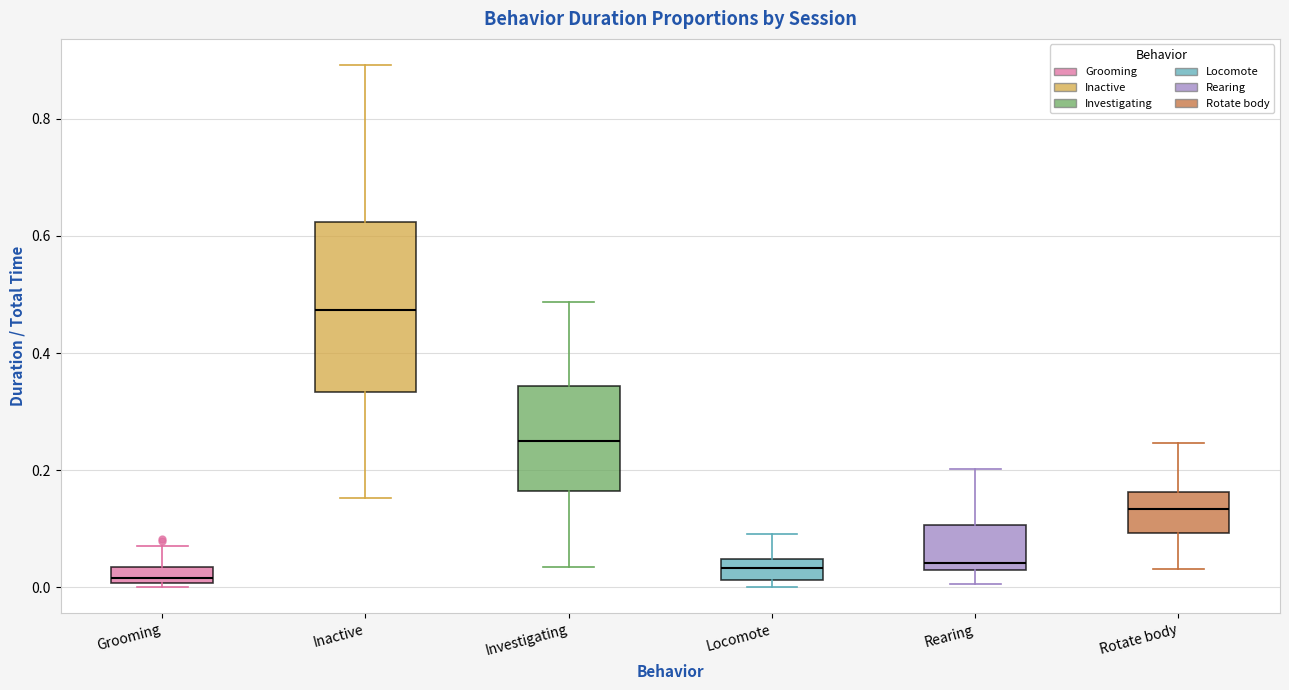

Where is the upper edge of the box for Inactive on the y-axis? The values are not printed on the chart, so give them approximately, as read against the axis.

0.62